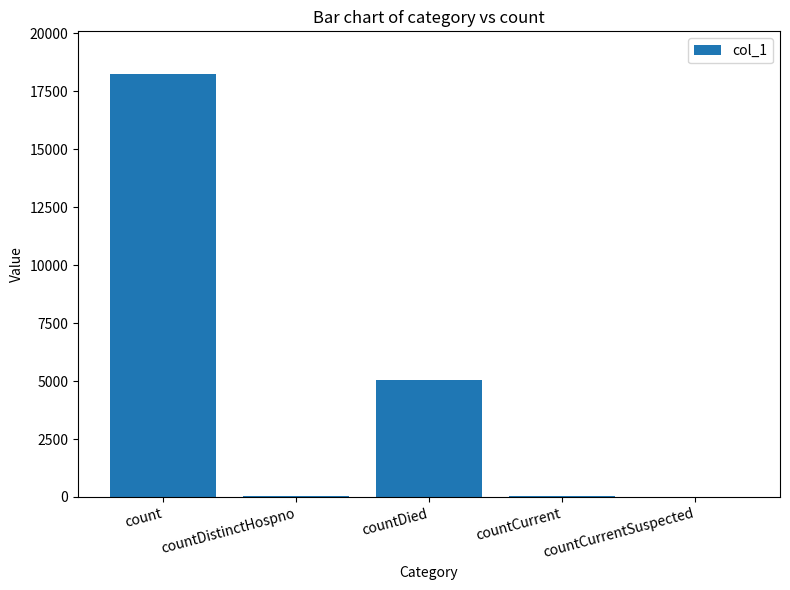

How many distinct data groups are displayed?

1